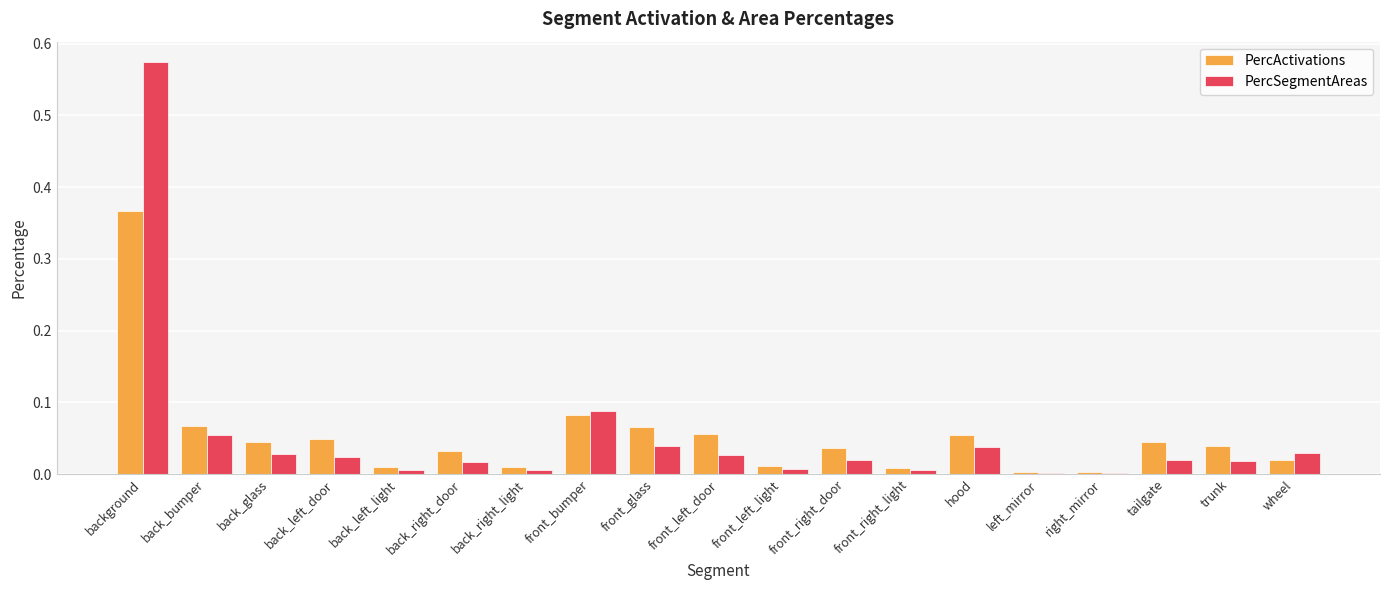

Is it true that PercActivations equals 0.0 at left_mirror?

True